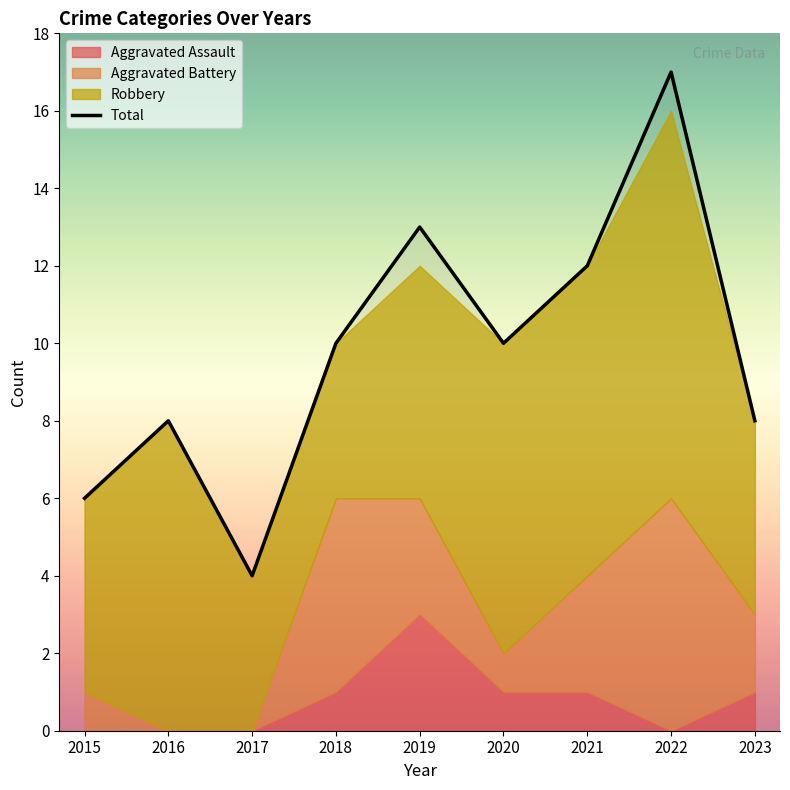

Approximately how many times larger is the value at 2017 compared to 2016?

0.5